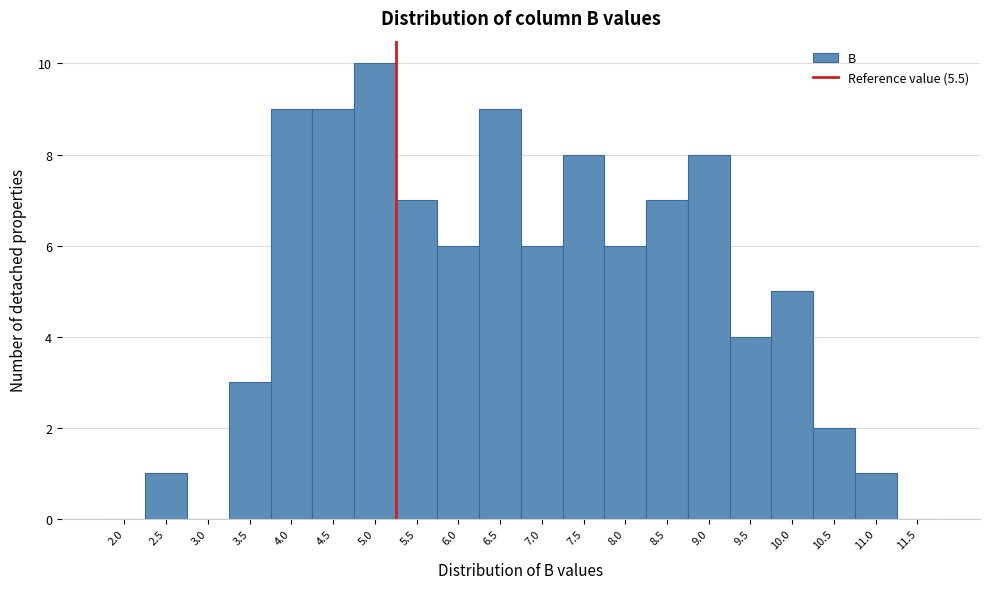

Reading right to left, transcribe all the data shown in this chart.

11.5=0	11.0=1	10.5=2	10.0=5	9.5=4	9.0=8	8.5=7	8.0=6	7.5=8	7.0=6	6.5=9	6.0=6	5.5=7	5.0=10	4.5=9	4.0=9	3.5=3	3.0=0	2.5=1	2.0=0